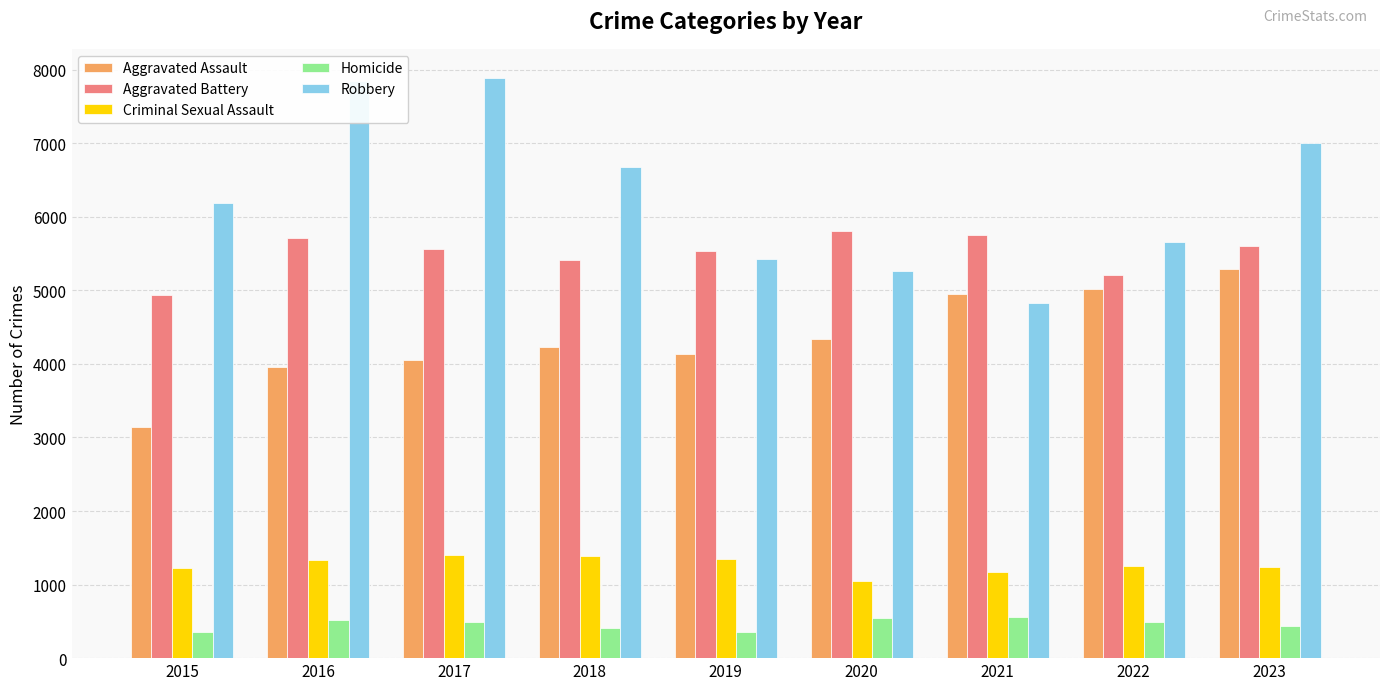

What is the total value across all series at 2016?

19380